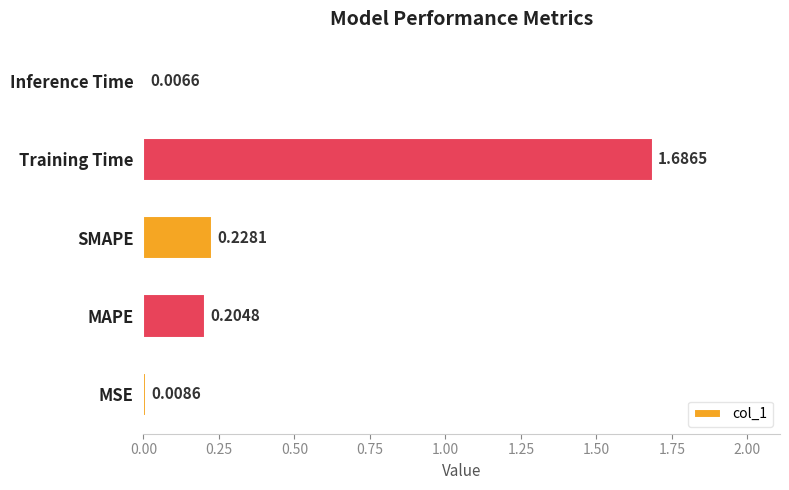

List the labels in order of value, smallest first.

Inference Time, MSE, MAPE, SMAPE, Training Time